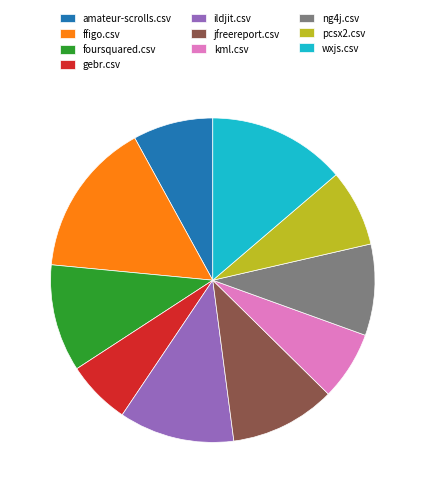

Which slice is the largest?

ffigo.csv